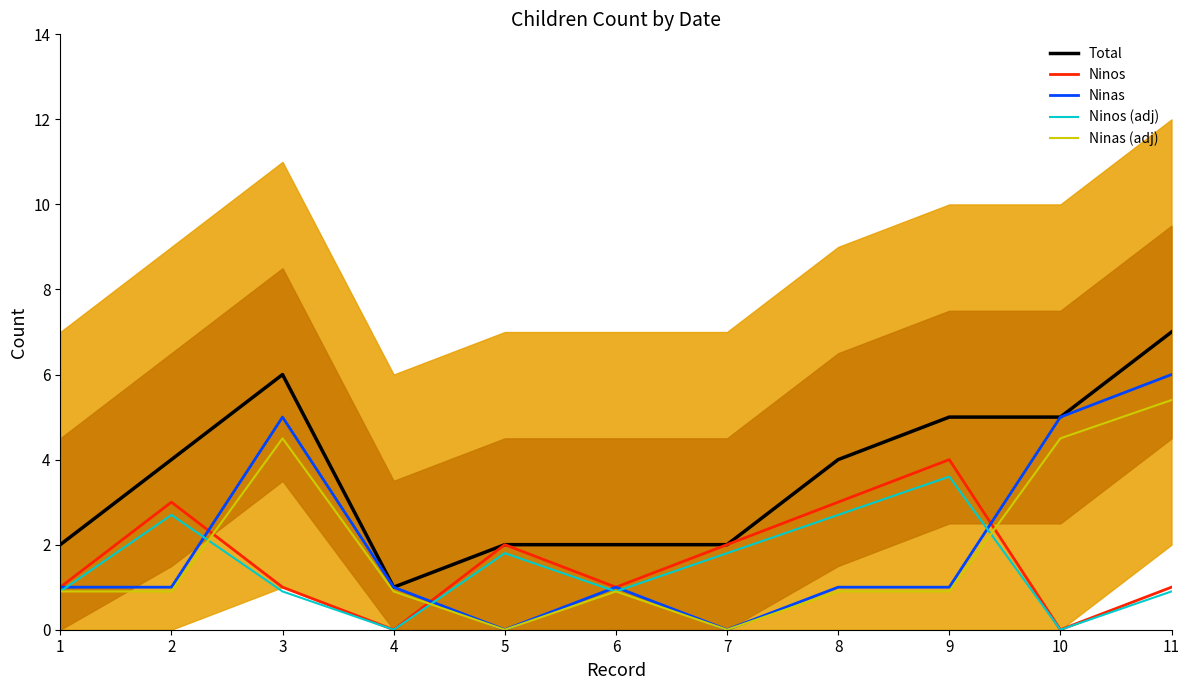

The value of Ninos at 1 is 1.0. True or false?

True